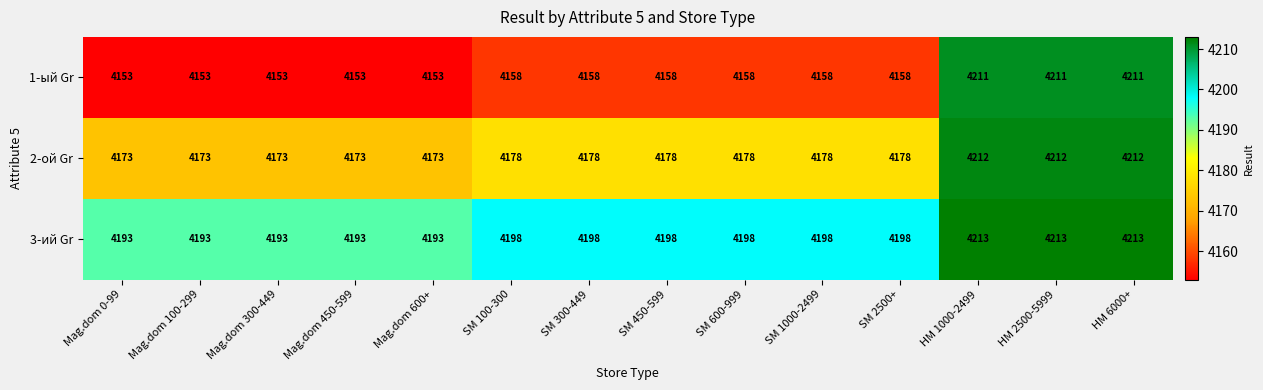

What is the greatest value displayed?

4213